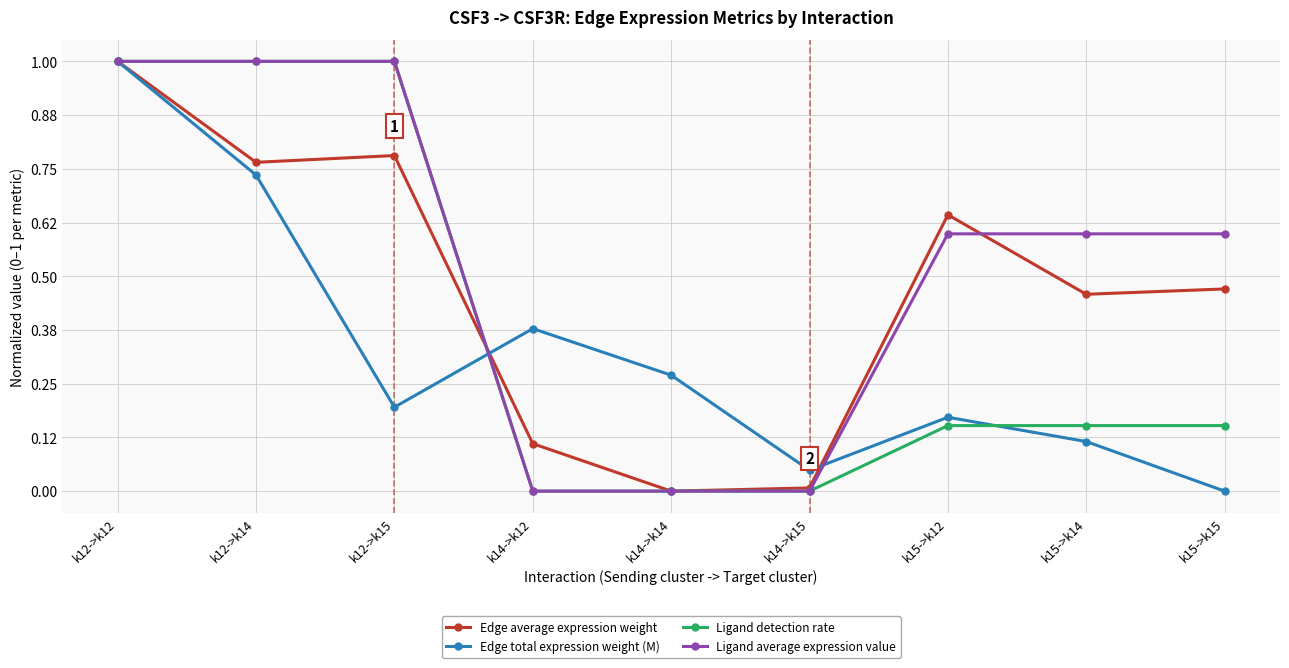

Which series has the largest total across all categories?

Ligand average expression value